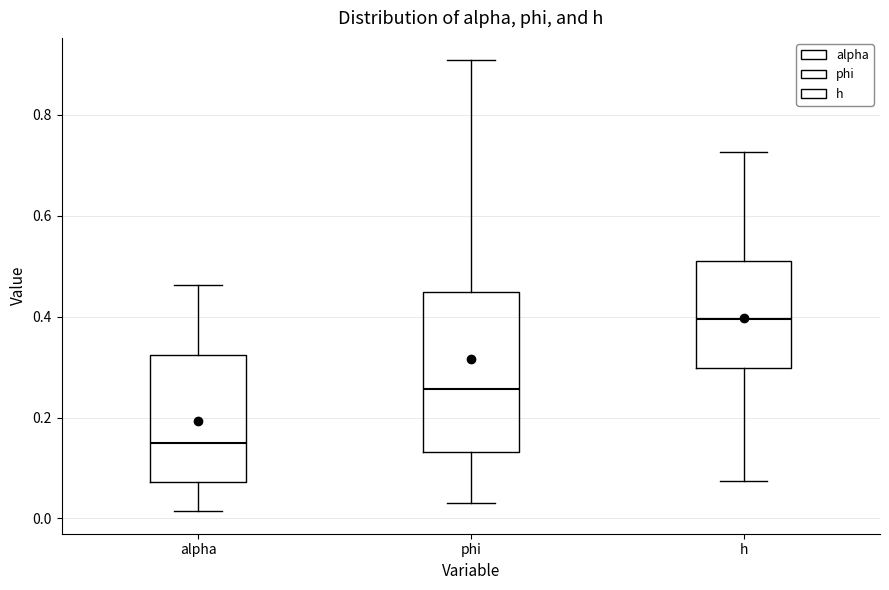

Which box's median line is the lowest?

alpha